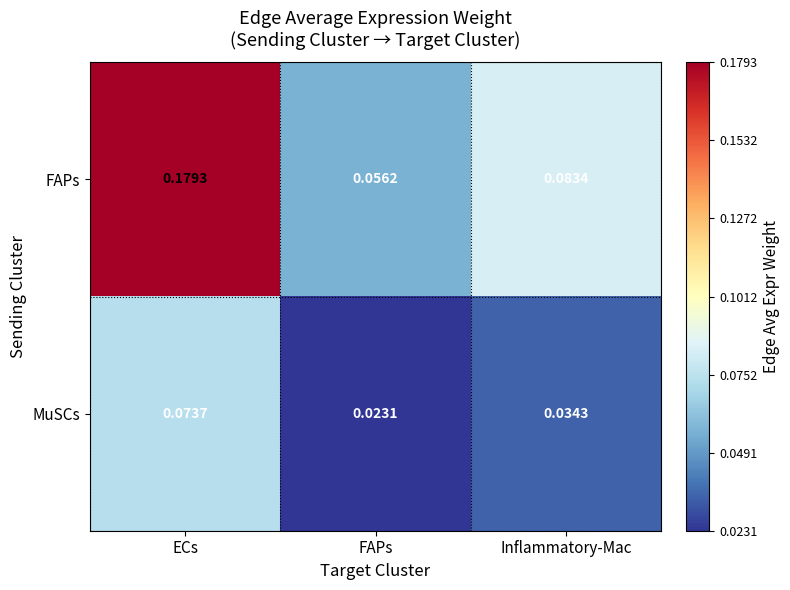

List the series in order of their peak value, highest first.

FAPs, MuSCs